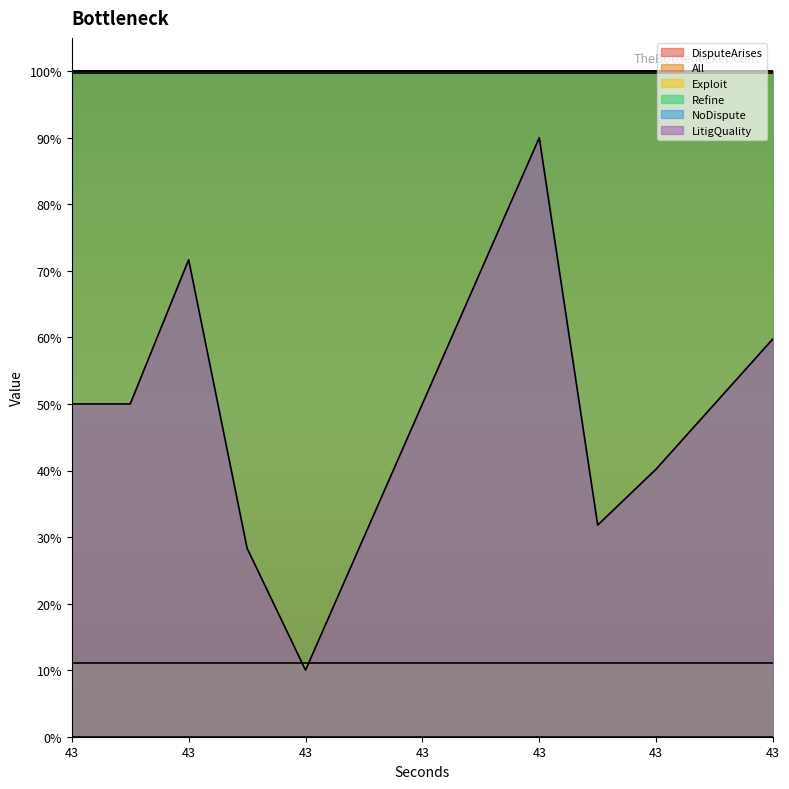

At which label is Refine closest to 0?

43